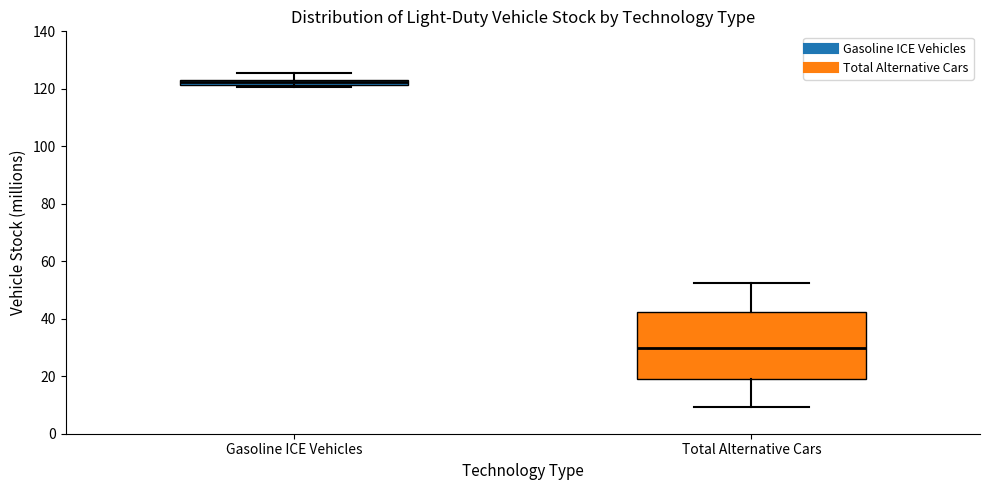

Which box is the tallest, from its lower edge to its upper edge?

Total Alternative Cars